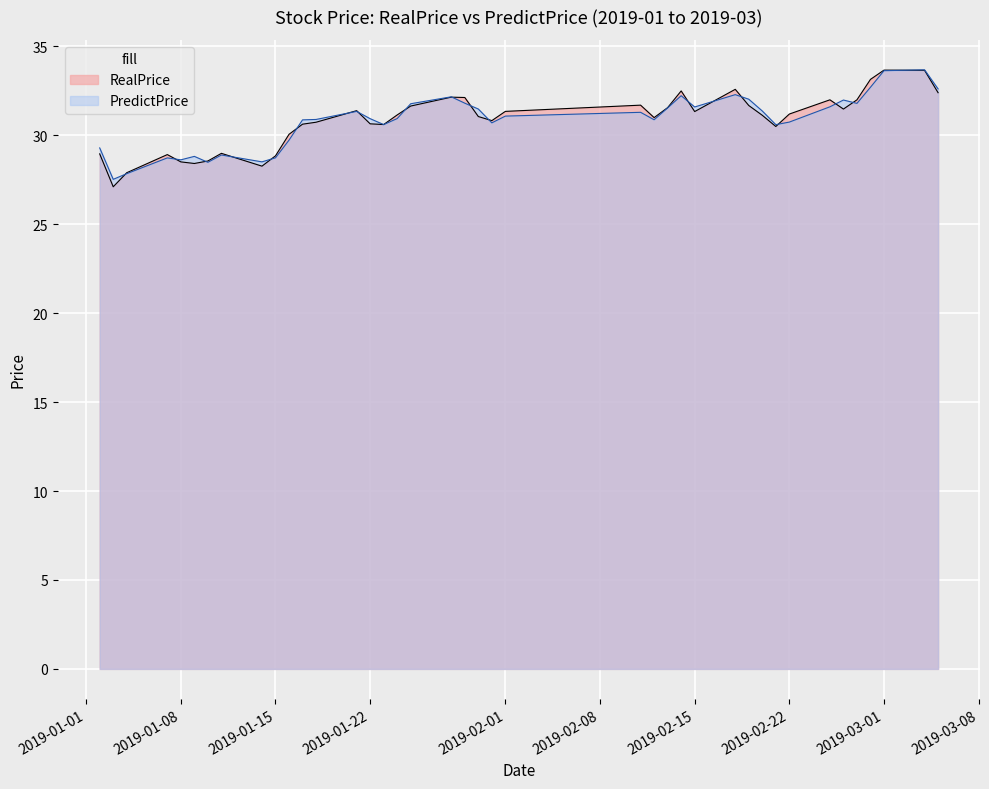

Reading right to left, extract all data points from this chart.

RealPrice: 2019-03-05=32.4	2019-03-04=33.7	2019-03-01=33.7	2019-02-28=33.1	2019-02-27=32.0	2019-02-26=31.5	2019-02-25=32.0	2019-02-22=31.2	2019-02-21=30.5	2019-02-20=31.1	2019-02-19=31.7	2019-02-18=32.6	2019-02-15=31.3	2019-02-14=32.5	2019-02-13=31.6	2019-02-12=31.0	2019-02-11=31.7	2019-02-01=31.4	2019-01-31=30.8	2019-01-30=31.1	2019-01-29=32.1	2019-01-28=32.1	2019-01-25=31.6	2019-01-24=31.1	2019-01-23=30.6	2019-01-22=30.6	2019-01-21=31.4	2019-01-18=30.7	2019-01-17=30.6	2019-01-16=30.1	2019-01-15=28.9	2019-01-14=28.3	2019-01-11=29.0	2019-01-10=28.6	2019-01-09=28.4	2019-01-08=28.5	2019-01-07=28.9	2019-01-04=27.9	2019-01-03=27.1	2019-01-02=29.0
PredictPrice: 2019-03-05=32.6	2019-03-04=33.7	2019-03-01=33.6	2019-02-28=32.7	2019-02-27=31.8	2019-02-26=32.0	2019-02-25=31.6	2019-02-22=30.7	2019-02-21=30.6	2019-02-20=31.4	2019-02-19=32.0	2019-02-18=32.3	2019-02-15=31.6	2019-02-14=32.2	2019-02-13=31.5	2019-02-12=30.9	2019-02-11=31.3	2019-02-01=31.1	2019-01-31=30.7	2019-01-30=31.5	2019-01-29=31.8	2019-01-28=32.2	2019-01-25=31.8	2019-01-24=30.9	2019-01-23=30.6	2019-01-22=30.9	2019-01-21=31.3	2019-01-18=30.9	2019-01-17=30.9	2019-01-16=29.7	2019-01-15=28.7	2019-01-14=28.5	2019-01-11=28.9	2019-01-10=28.5	2019-01-09=28.8	2019-01-08=28.6	2019-01-07=28.7	2019-01-04=27.8	2019-01-03=27.5	2019-01-02=29.3